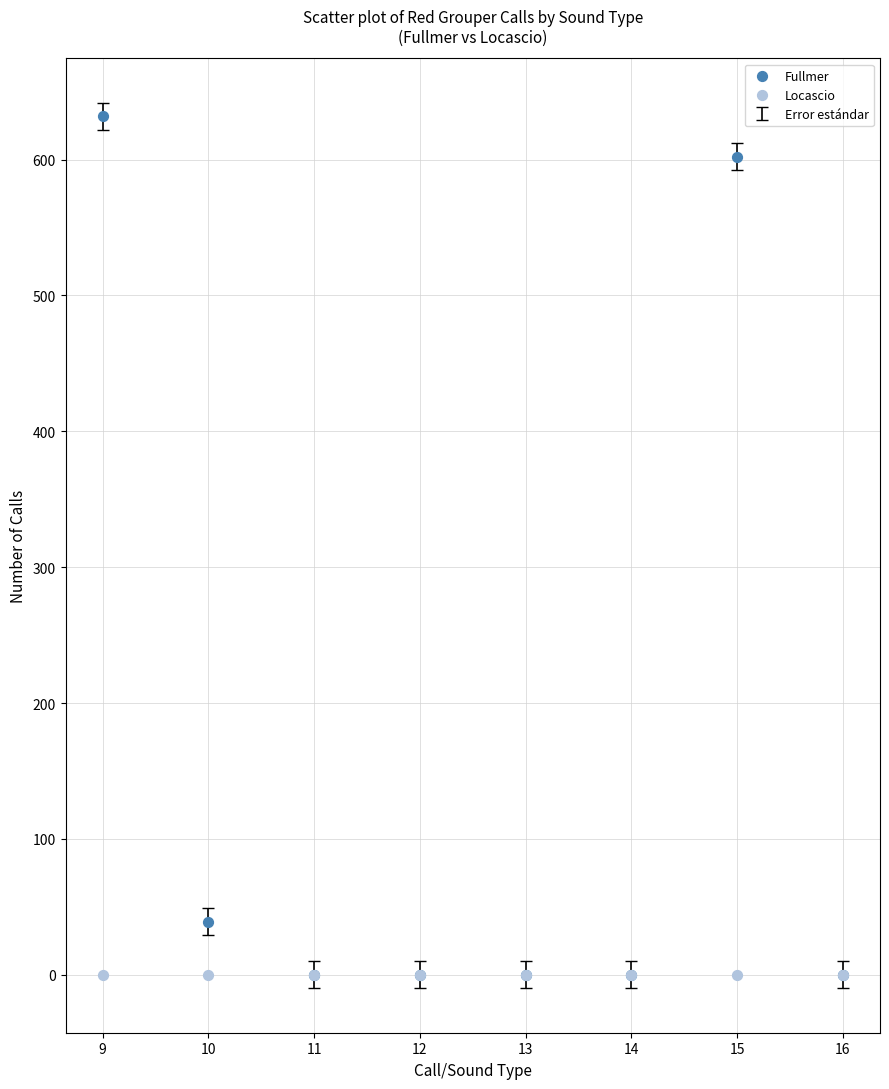

In the Fullmer series, what Y value is closest to 316?

39